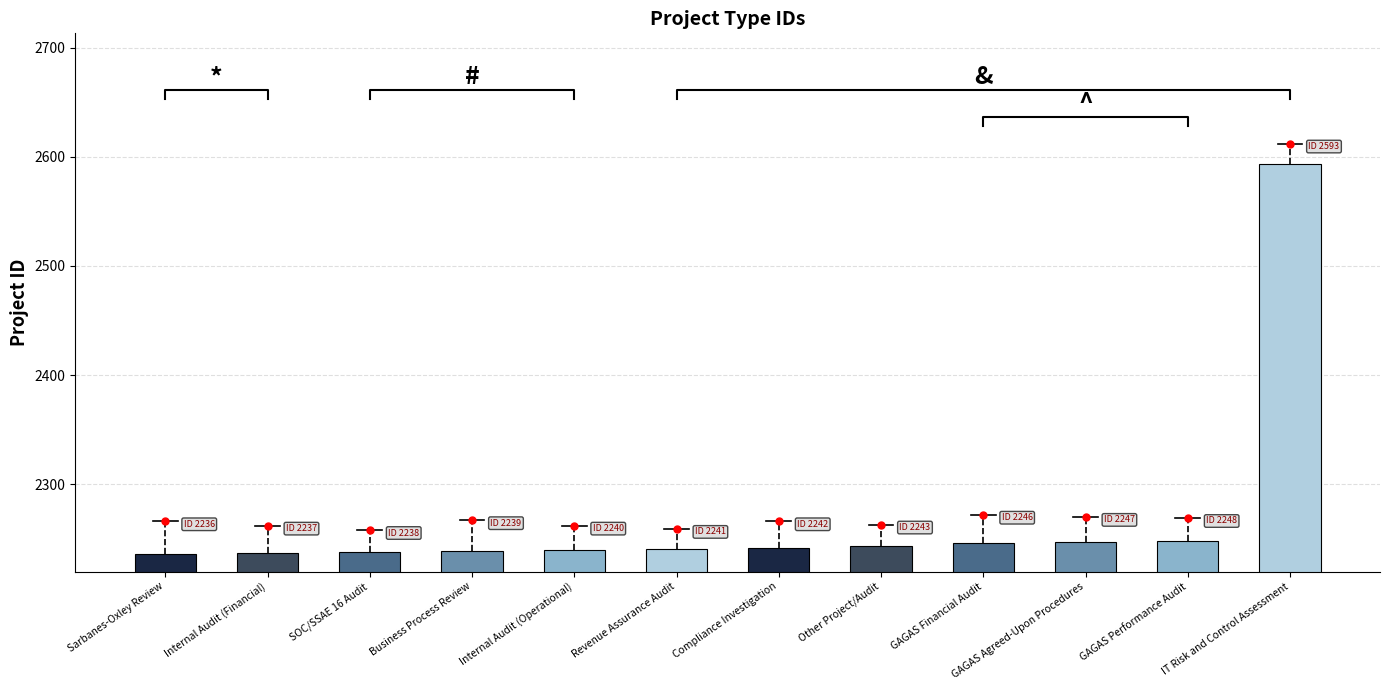

List the labels in order of value, largest first.

IT Risk and Control Assessment, GAGAS Performance Audit, GAGAS Agreed-Upon Procedures, GAGAS Financial Audit, Other Project/Audit, Compliance Investigation, Revenue Assurance Audit, Internal Audit (Operational), Business Process Review, SOC/SSAE 16 Audit, Internal Audit (Financial), Sarbanes-Oxley Review